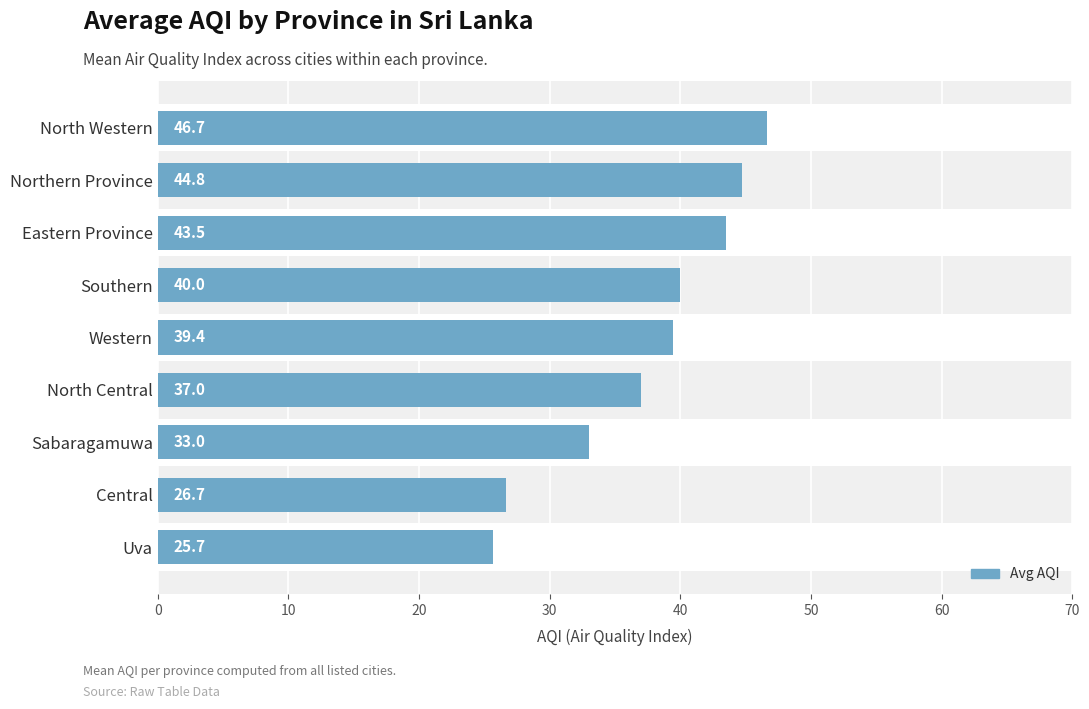

Reading left to right, what are all the values shown in this chart?

25.7	26.7	33.0	37.0	39.4	40.0	43.5	44.8	46.7